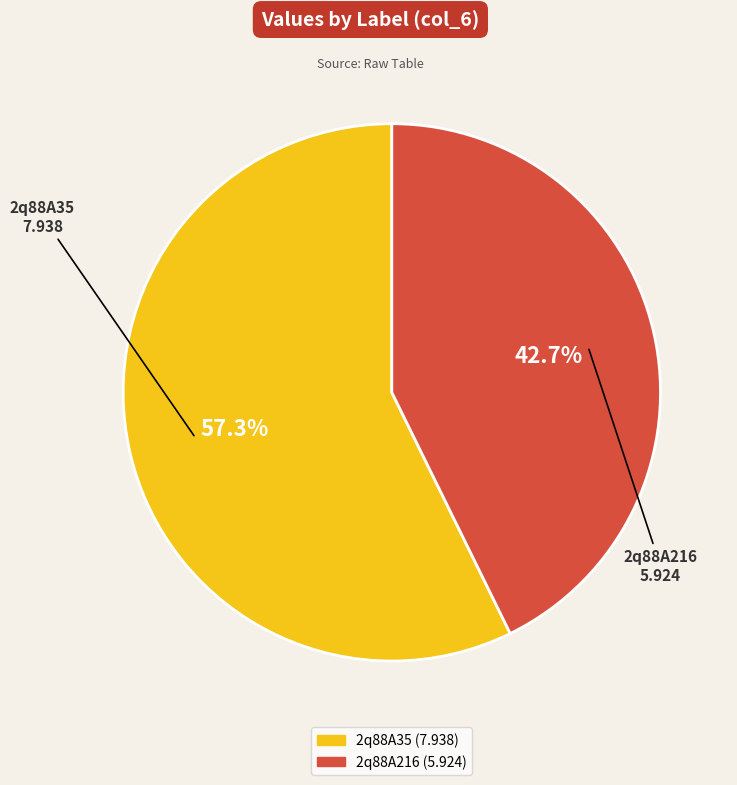

Count the number of slices in the pie.

2